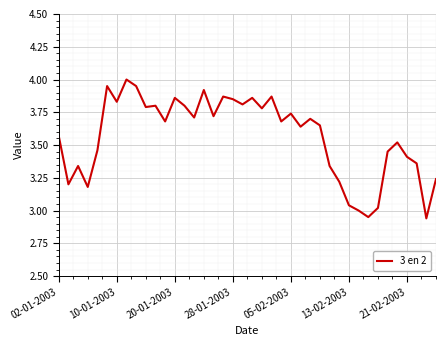

How many distinct data groups are displayed?

1